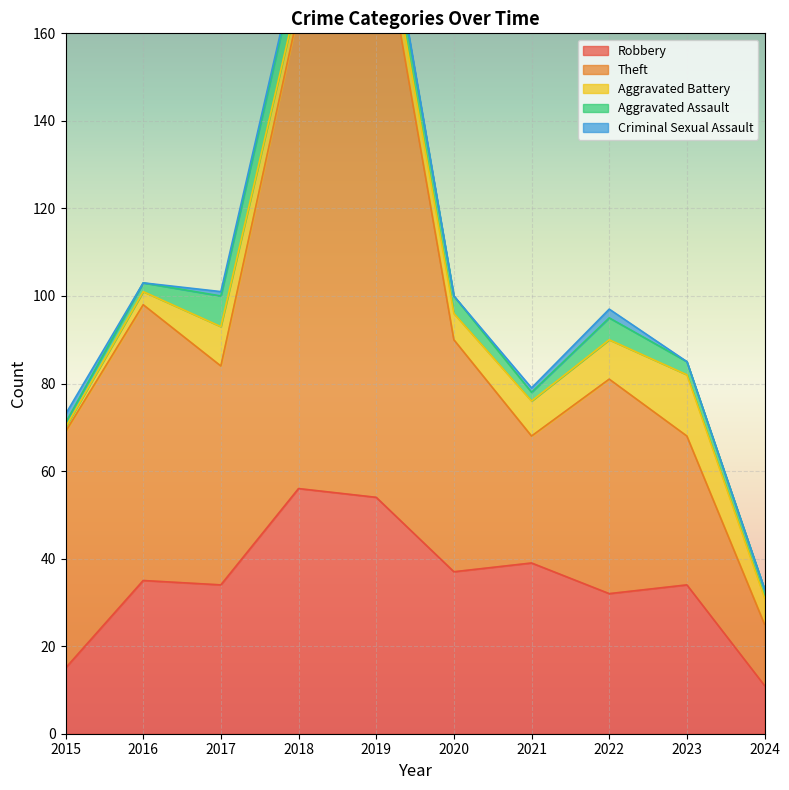

At which category is the sum across all series the highest?

2019